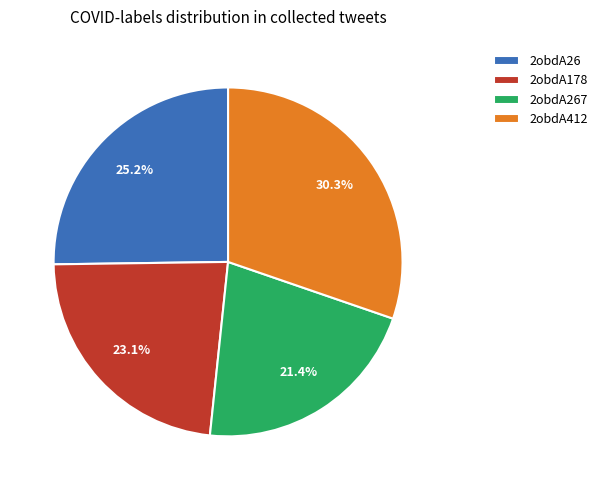

Between 2obdA178 and 2obdA26, which is larger?

2obdA26